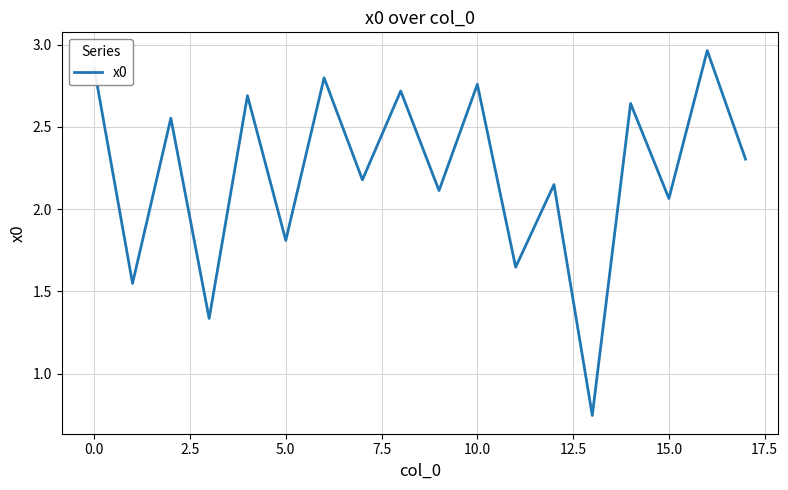

What is the difference between the maximum and minimum values?

2.2